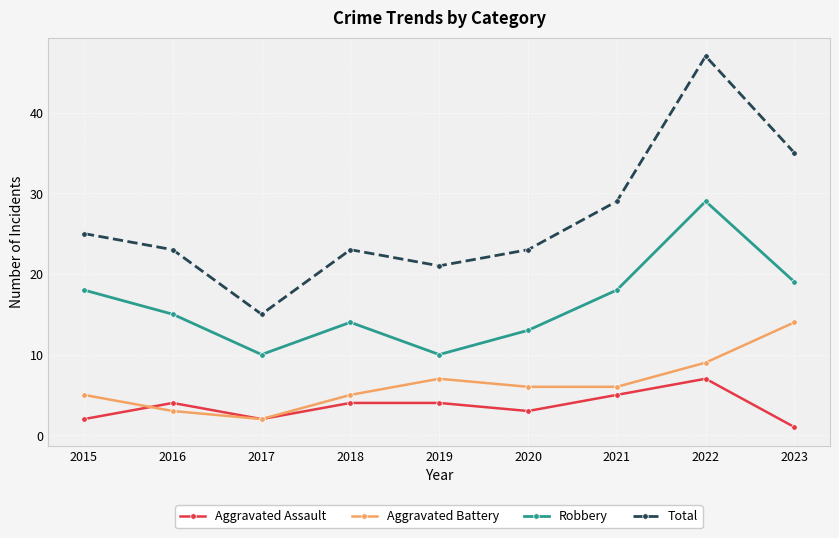

Which series has the largest total across all categories?

Total